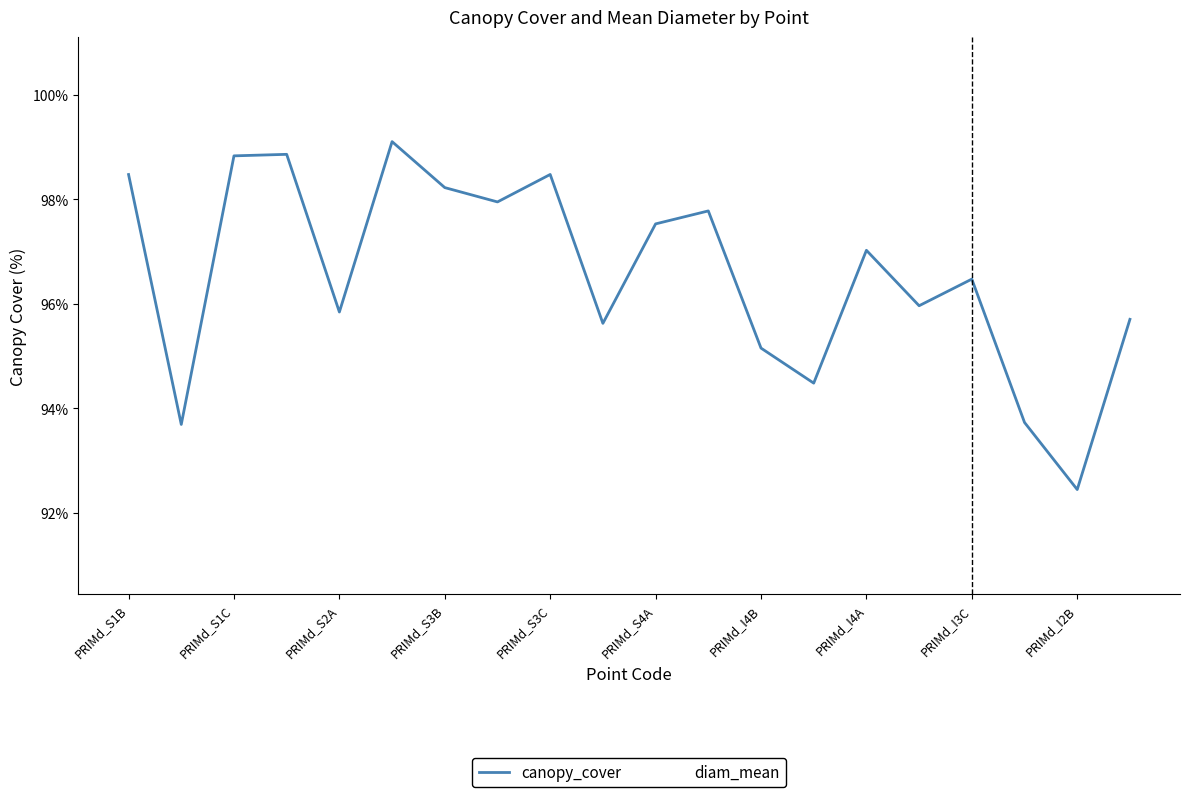

Where do canopy_cover and diam_mean first cross each other?

15 and 16